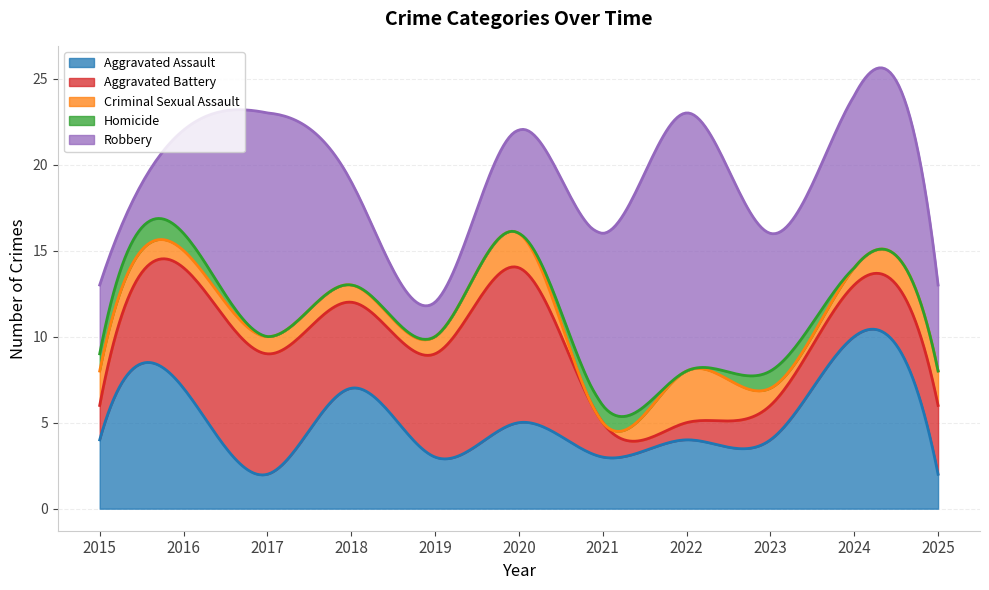

What is the average value of the Criminal Sexual Assault series?

1